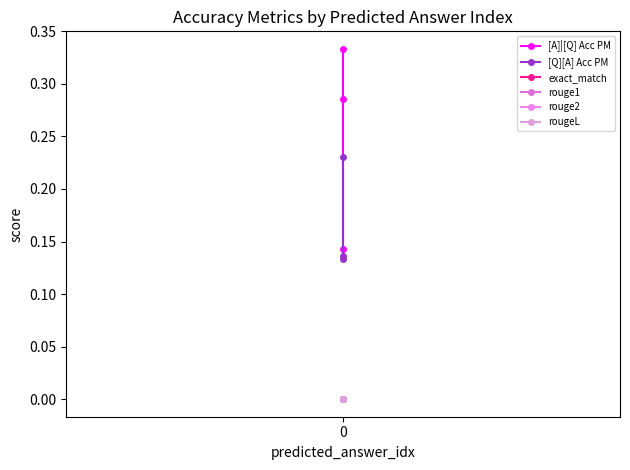

What are all the series names shown in the legend?

[A]|[Q] Acc PM, [Q][A] Acc PM, exact_match, rouge1, rouge2, rougeL